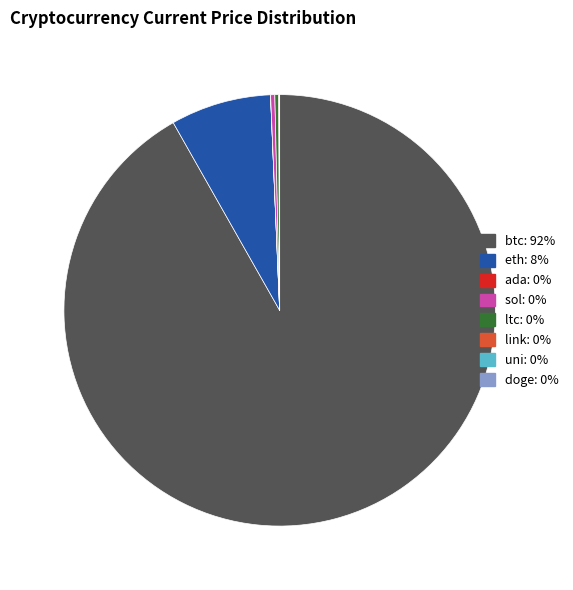

Approximately how many times larger is the value at btc compared to sol?

291.1